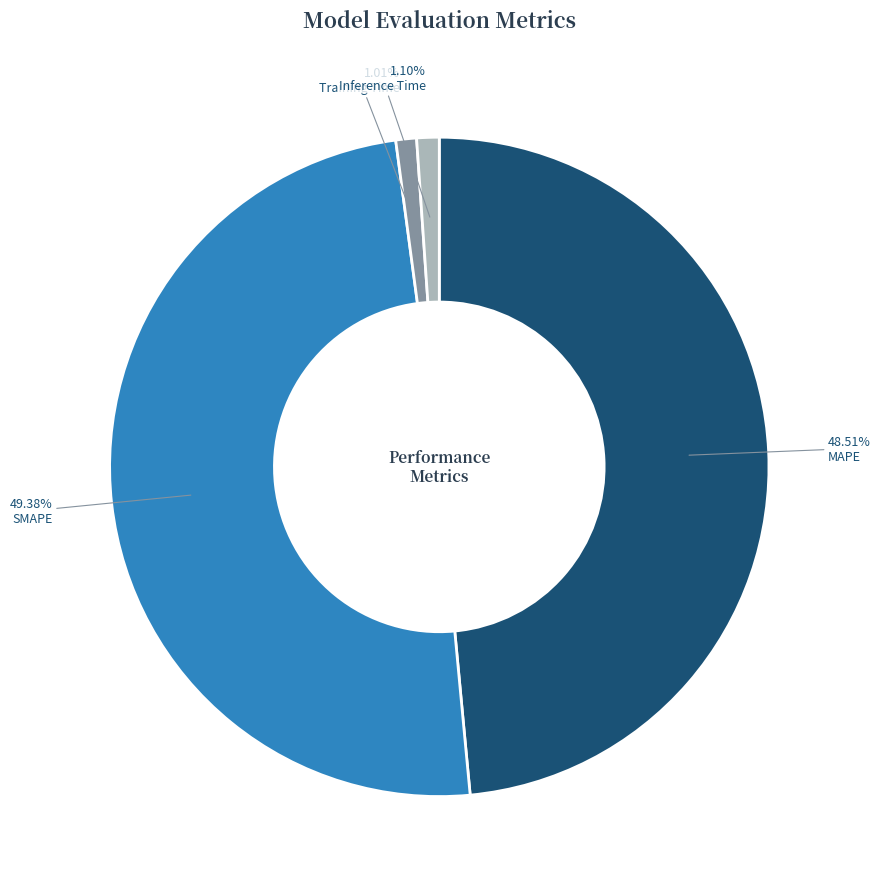

The Inference Time slice represents 11% of the pie. True or false?

False